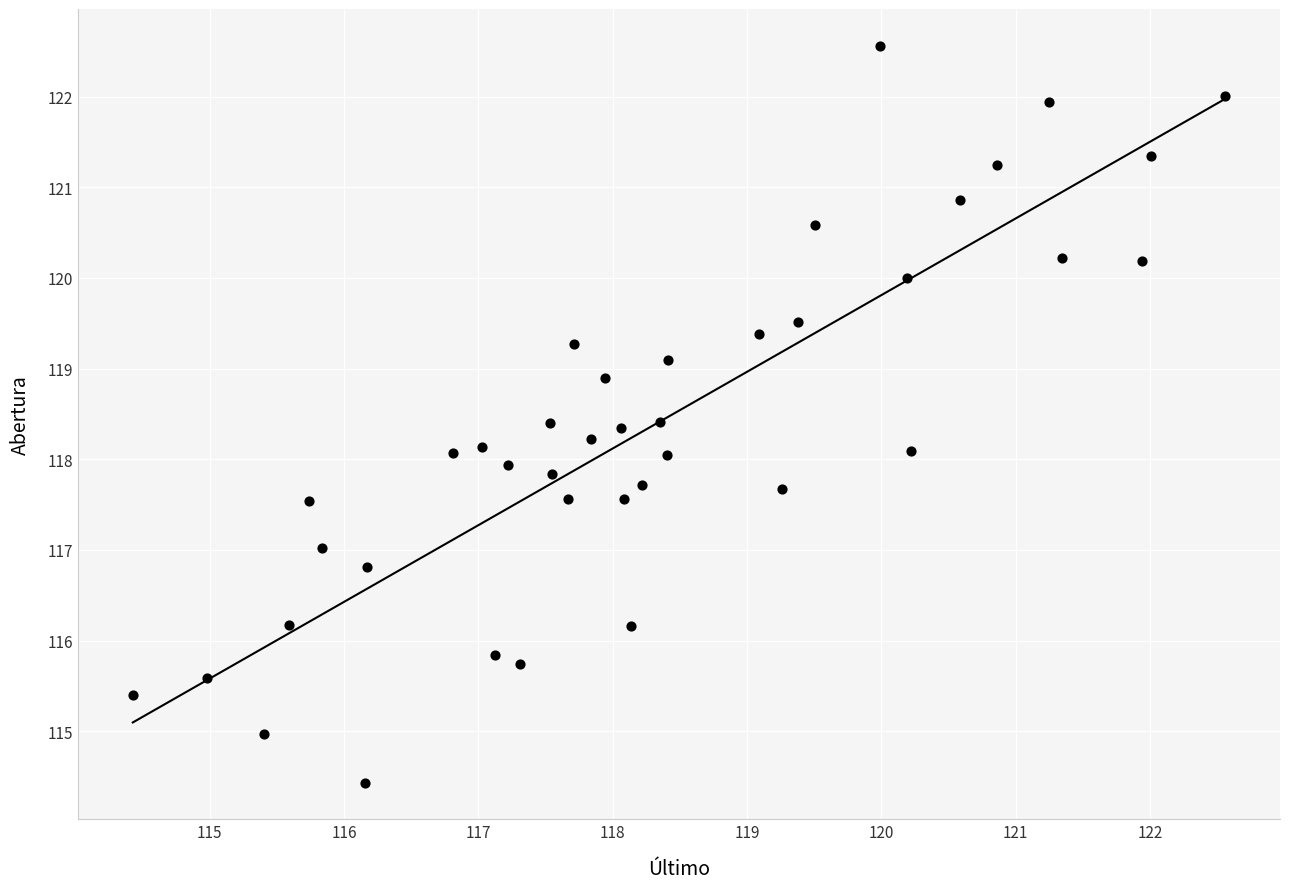

What is the range of Y values (max minus min)?

8.1